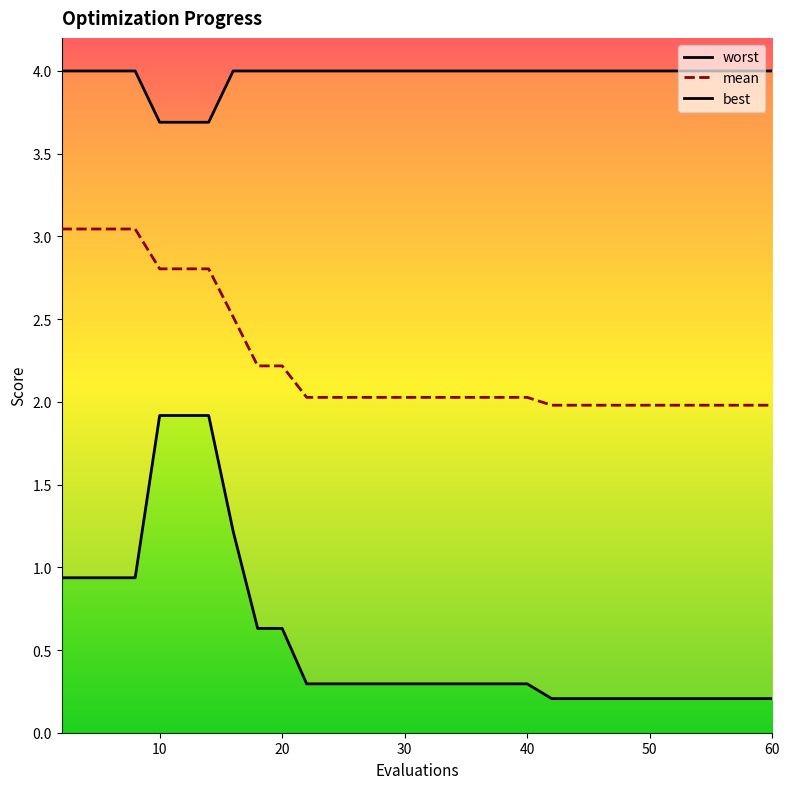

At which label is mean closest to 2?

42